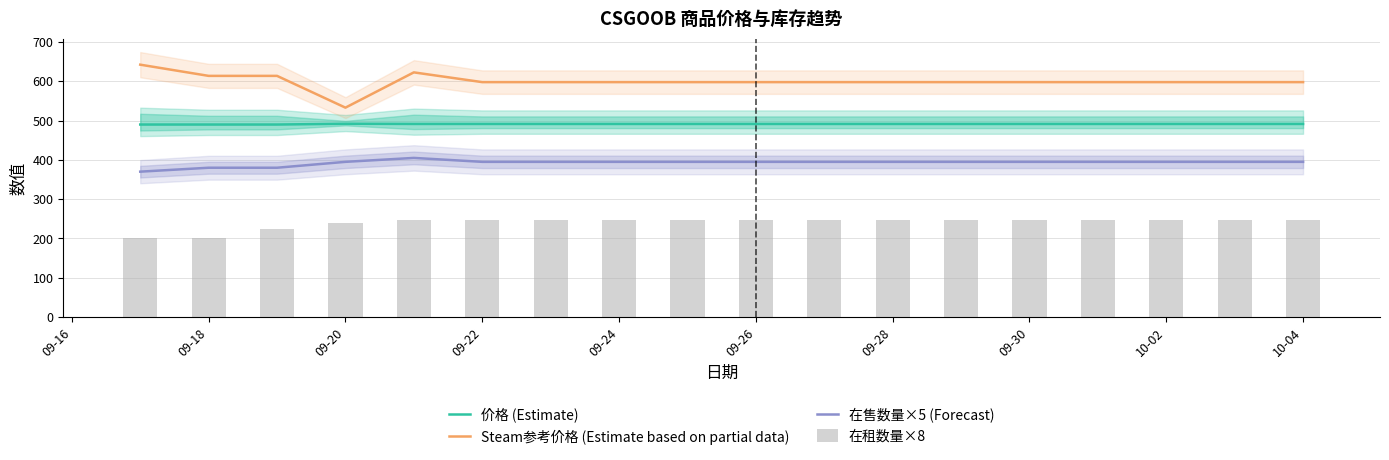

Which series has the widest spread of values?

Steam参考价格 (Estimate based on partial data)